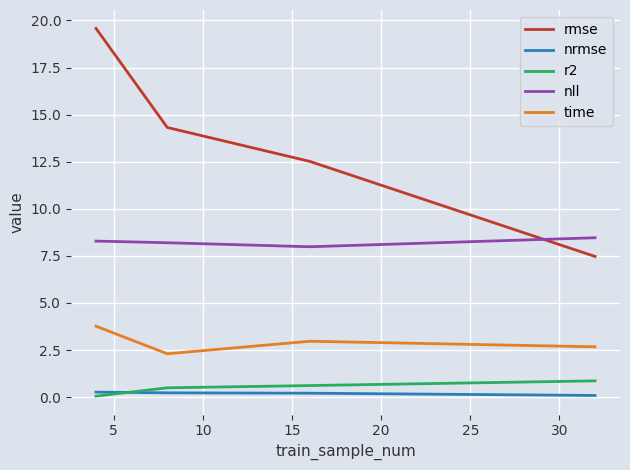

Which series has the widest spread of values?

rmse